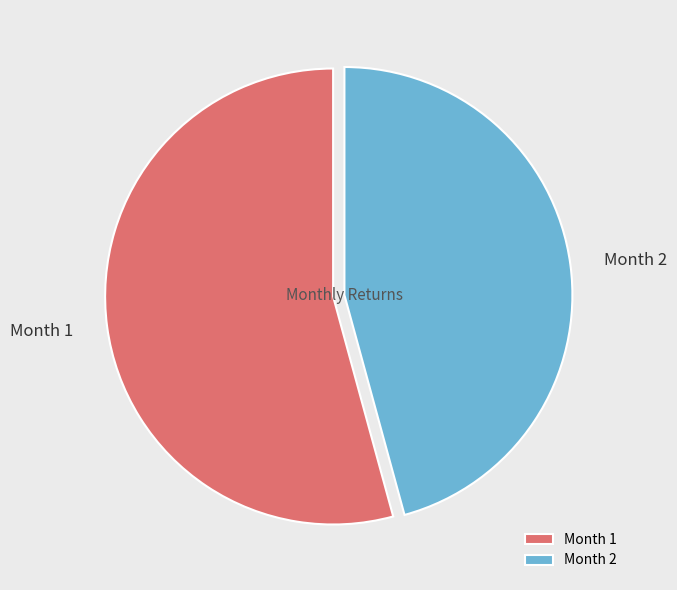

Between Month 1 and Month 2, which is larger?

Month 1